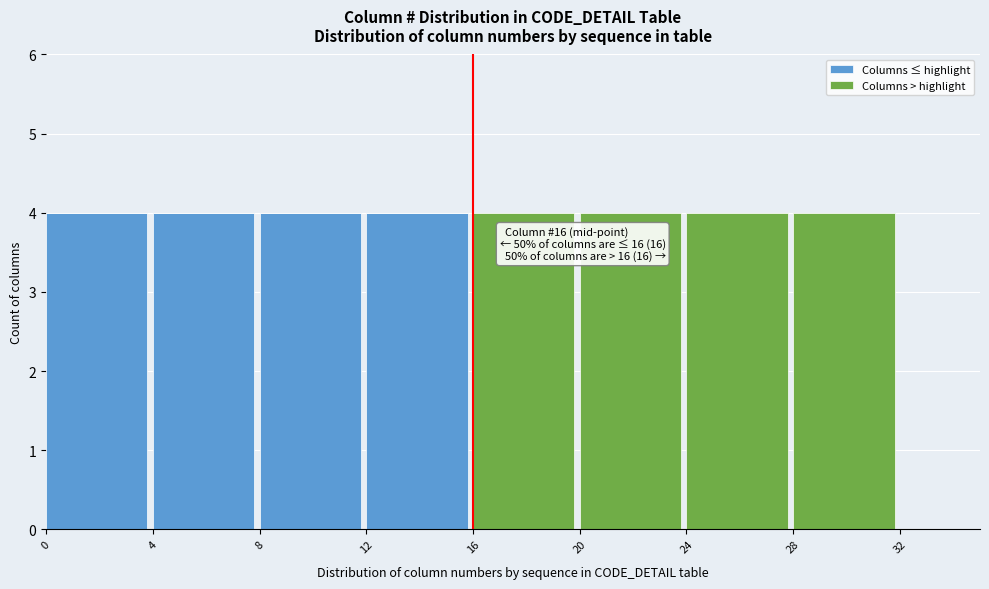

Reading left to right, what are the values for Columns ≤ highlight?

0=4	4=4	8=4	12=4	16=0	20=0	24=0	28=0